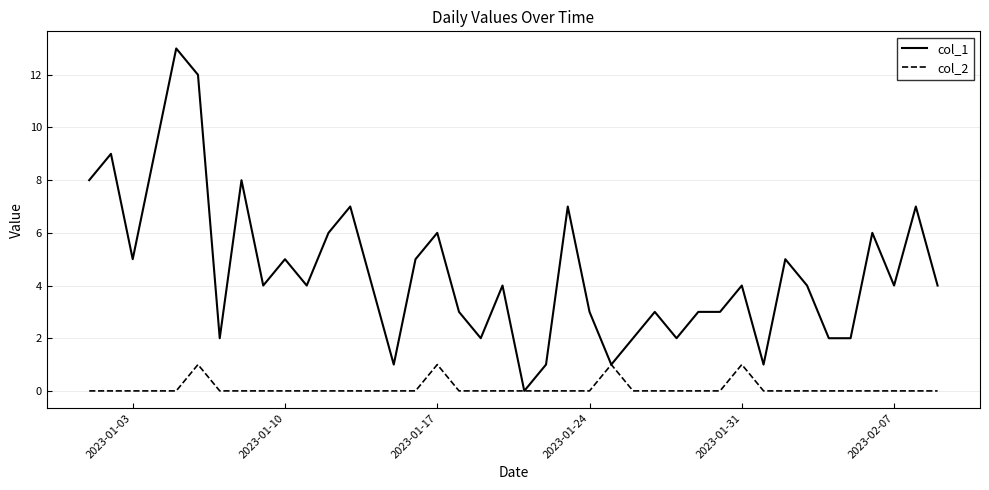

Does the chart have visible grid lines?

Yes